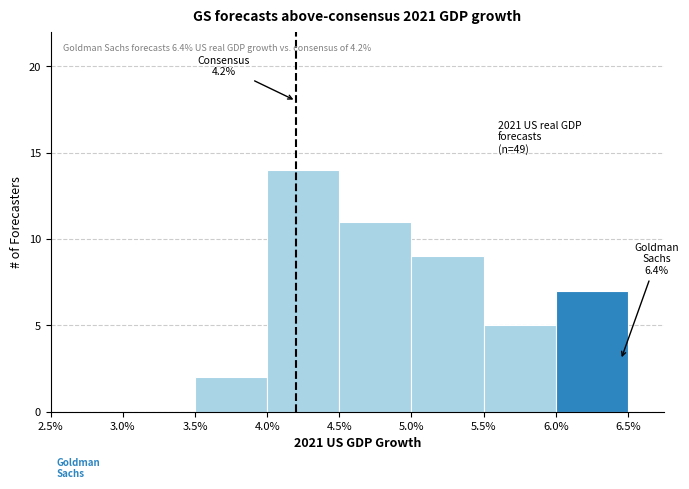

Over which range of the x-axis is the bar tallest?

4.0% to 4.5%